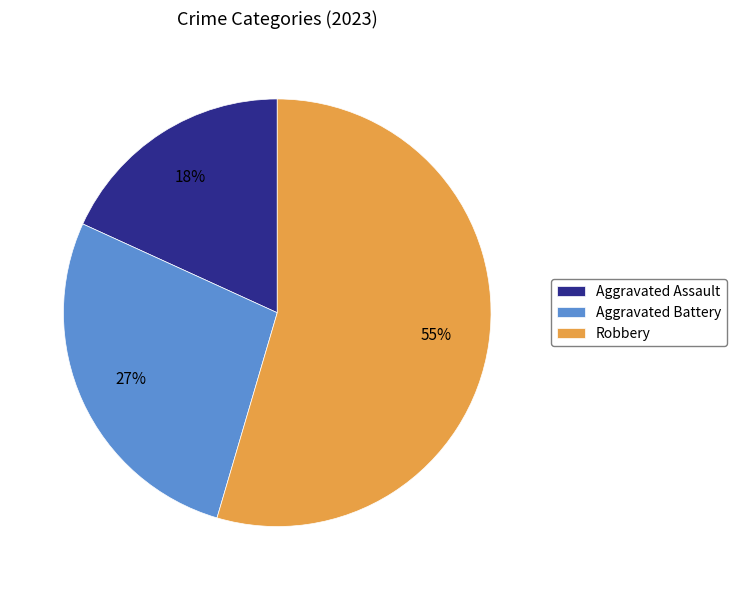

To the nearest percent, what percentage of the pie is Aggravated Battery?

27%